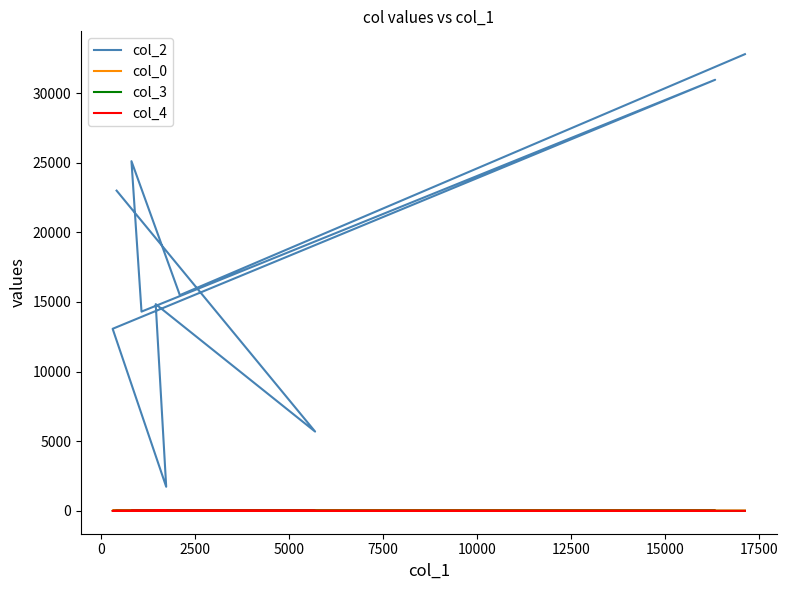

How many data points in col_4 are above 0?

1